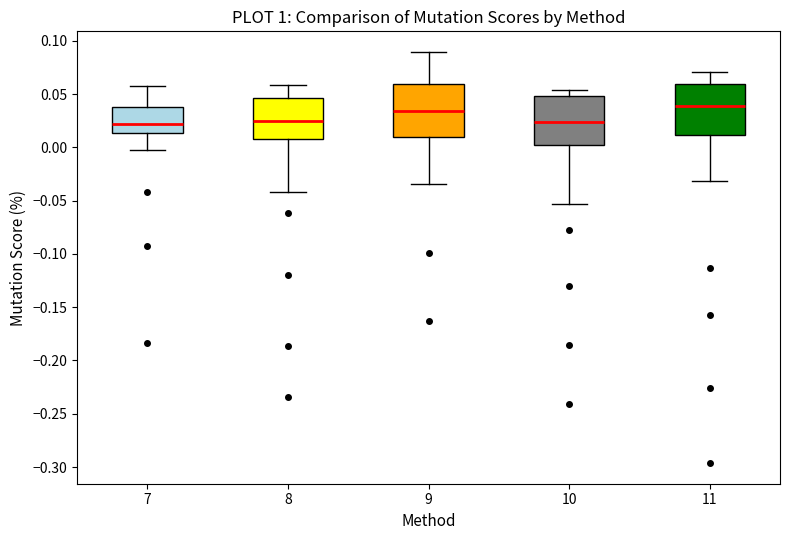

Reading left to right, read every box against the y-axis: the position of its median line, the range the box covers, and the ends of its whiskers. The values are not printed on the chart, so give them approximately, as read against the axis.

7: median 0.020, box 0.015 to 0.040, whiskers -0.005 to 0.060
8: median 0.025, box 0.010 to 0.045, whiskers -0.040 to 0.060
9: median 0.035, box 0.010 to 0.060, whiskers -0.035 to 0.090
10: median 0.025, box 0.000 to 0.050, whiskers -0.055 to 0.055
11: median 0.040, box 0.010 to 0.060, whiskers -0.030 to 0.070